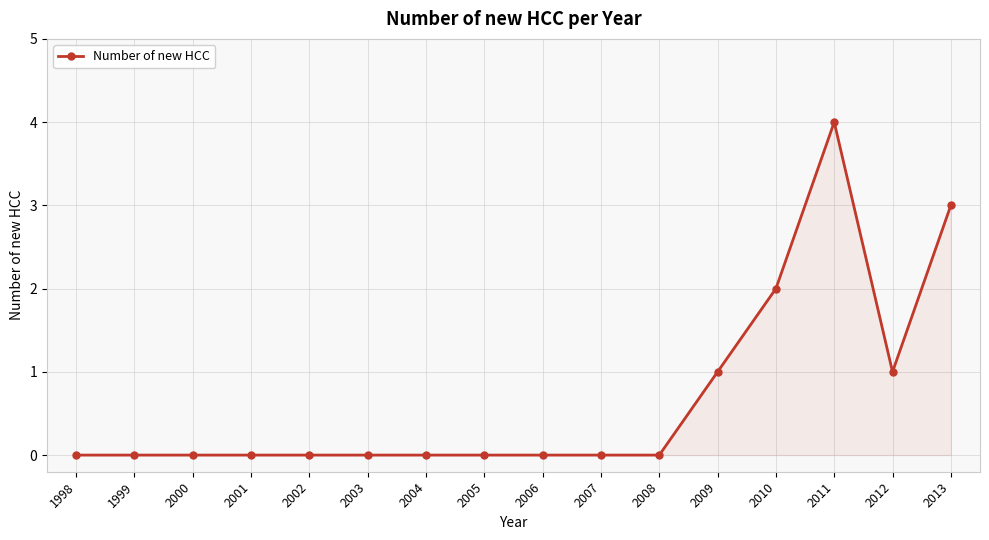

True or false: the data shows 4 at 2011.

True